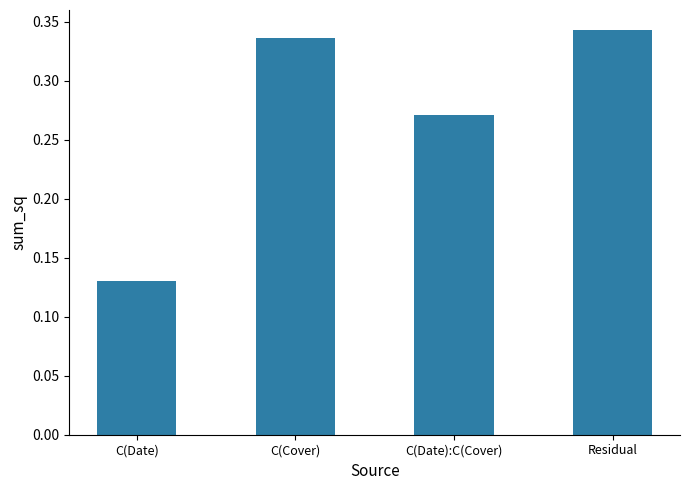

Count the values in the range 0 to 1.

4